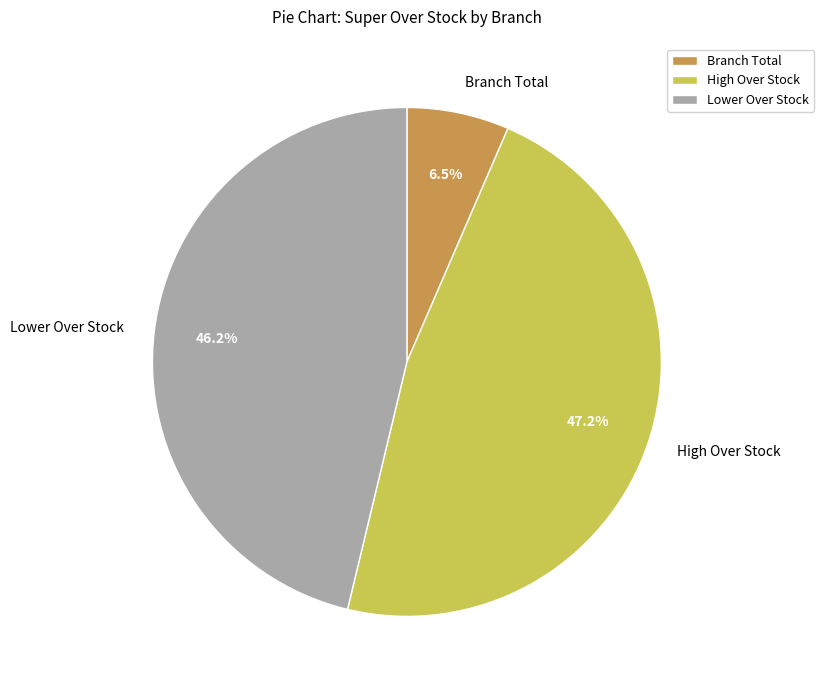

Which category has the smallest portion of the pie?

Branch Total